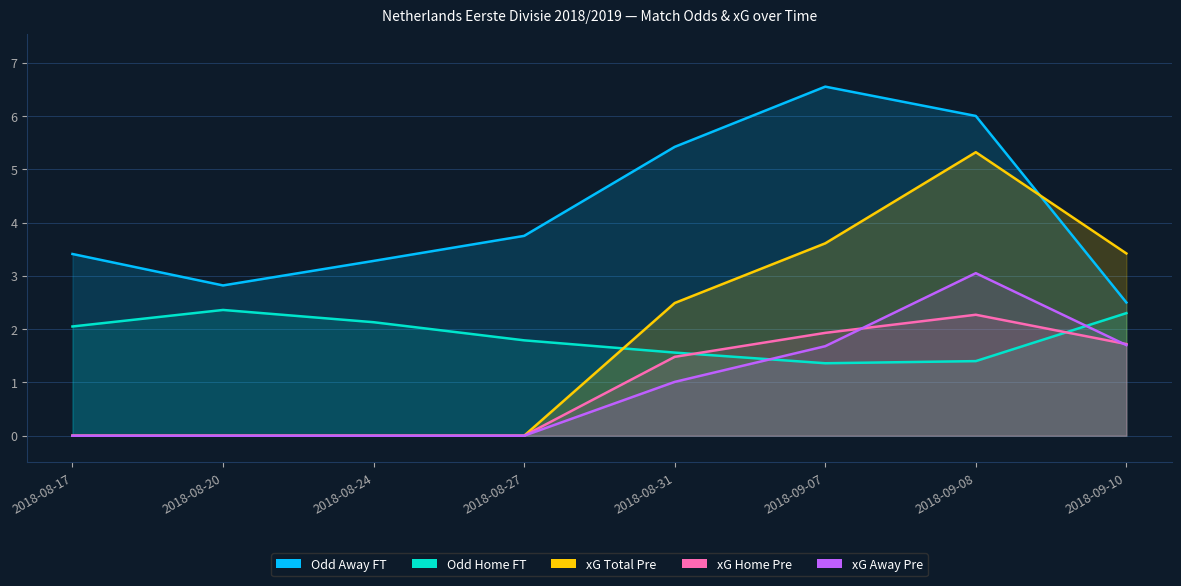

What is the approximate value of Odd_H_FT at 2018-08-31?

1.6